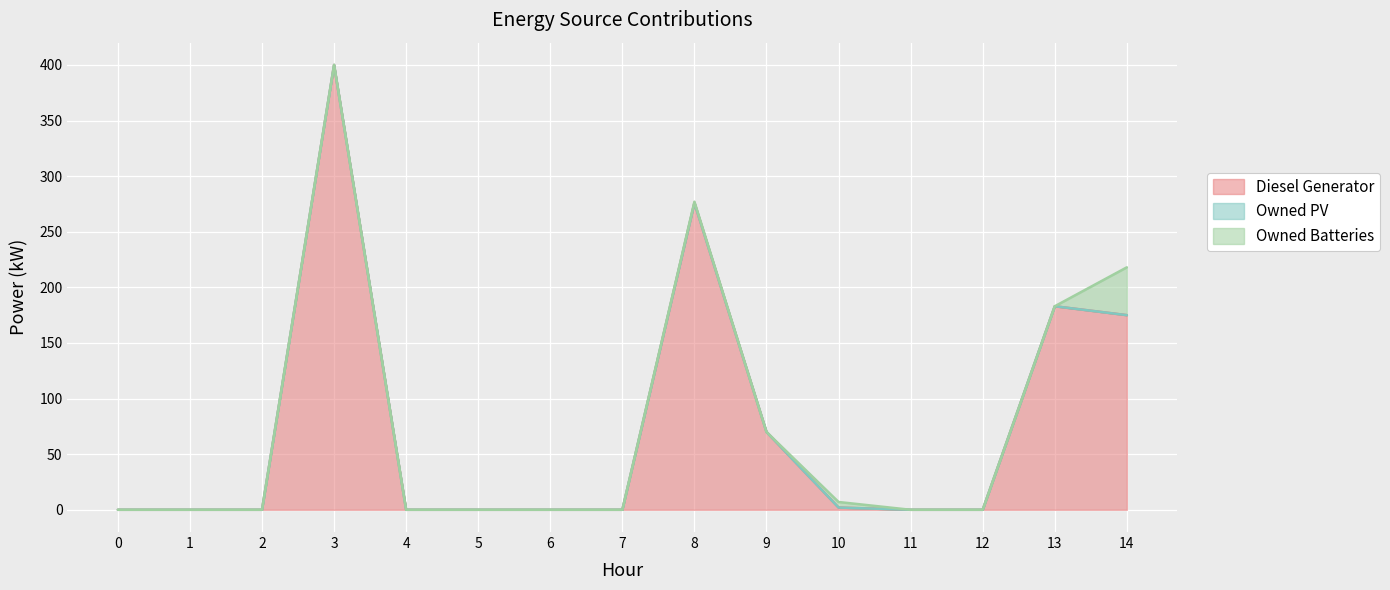

How many series are shown in this chart?

3